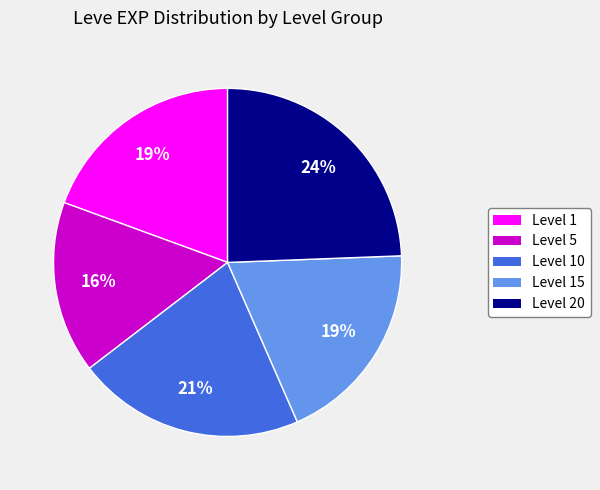

Does any single category account for the majority?

No